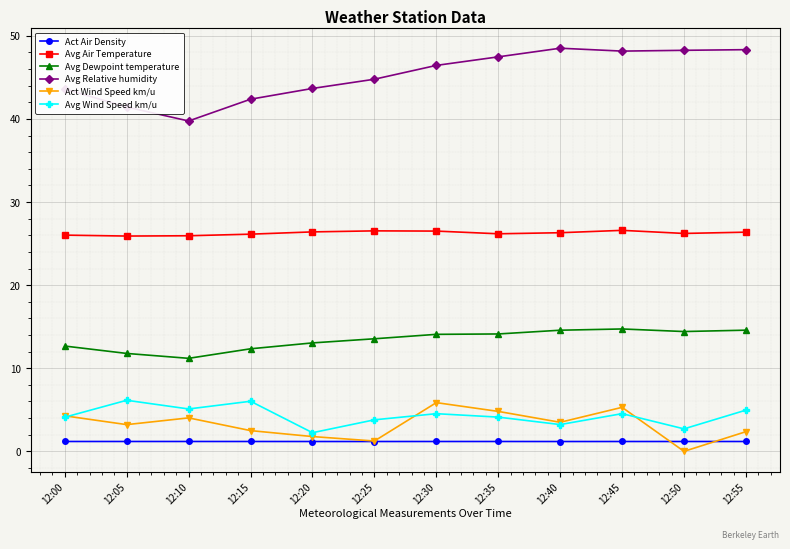

Which series has the largest total across all categories?

Avg Relative humidity